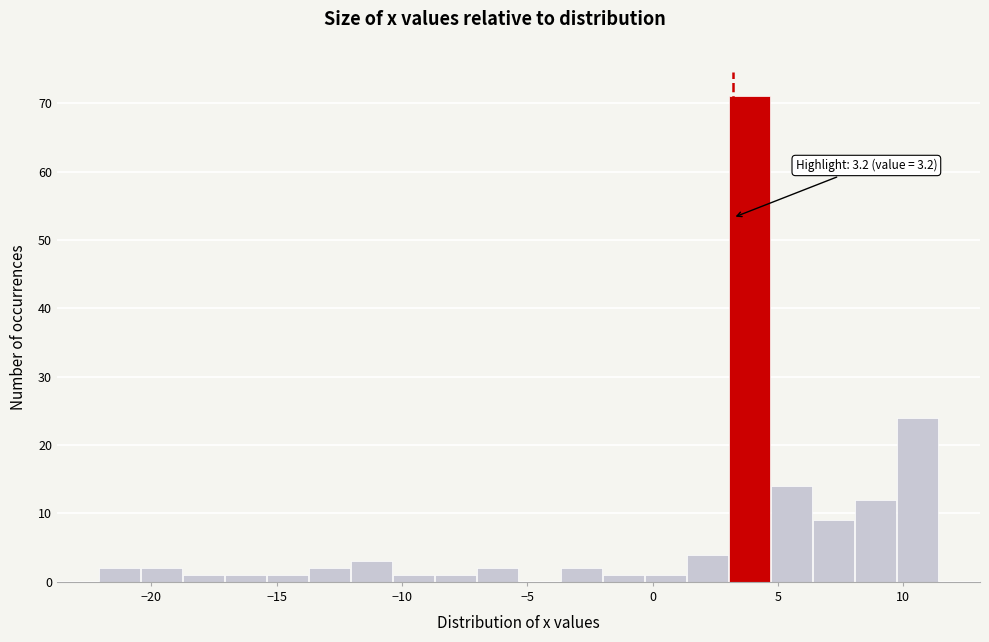

Around what value on the x-axis is the tallest bar? Give the approximate position of its centre, as read against the axis.

4.0